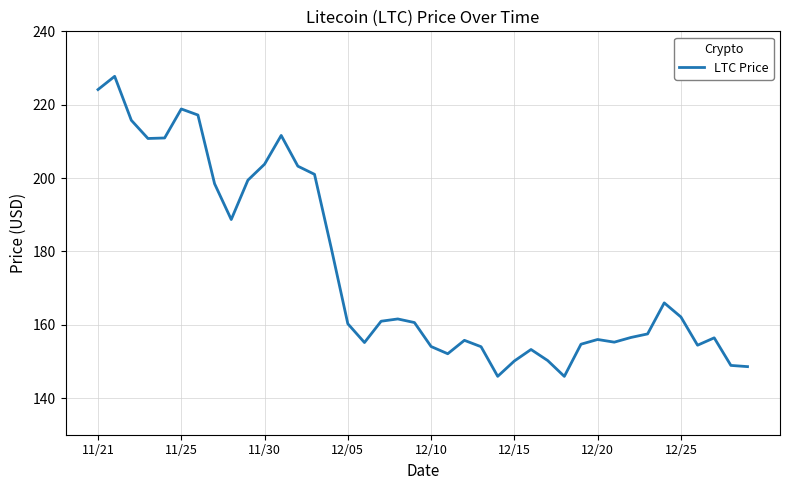

What is the difference between the maximum and minimum values?

81.8